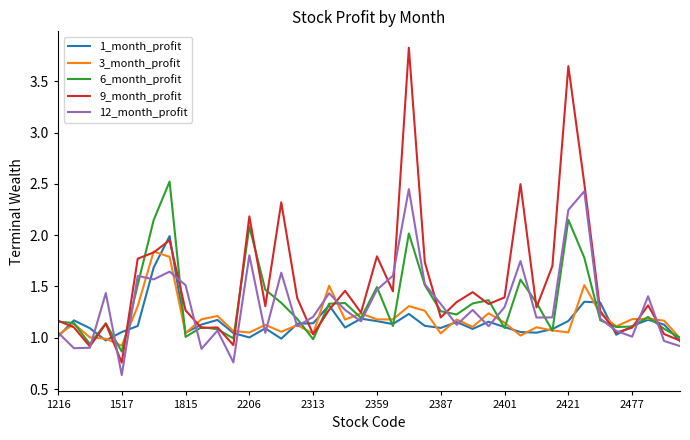

Which series has the widest spread of values?

9_month_profit